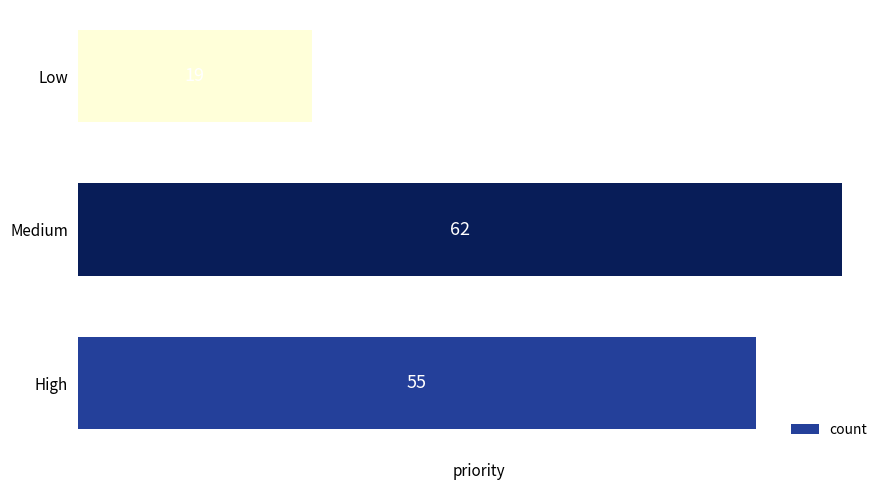

The chart shows a value of 62 at Medium. True or false?

True